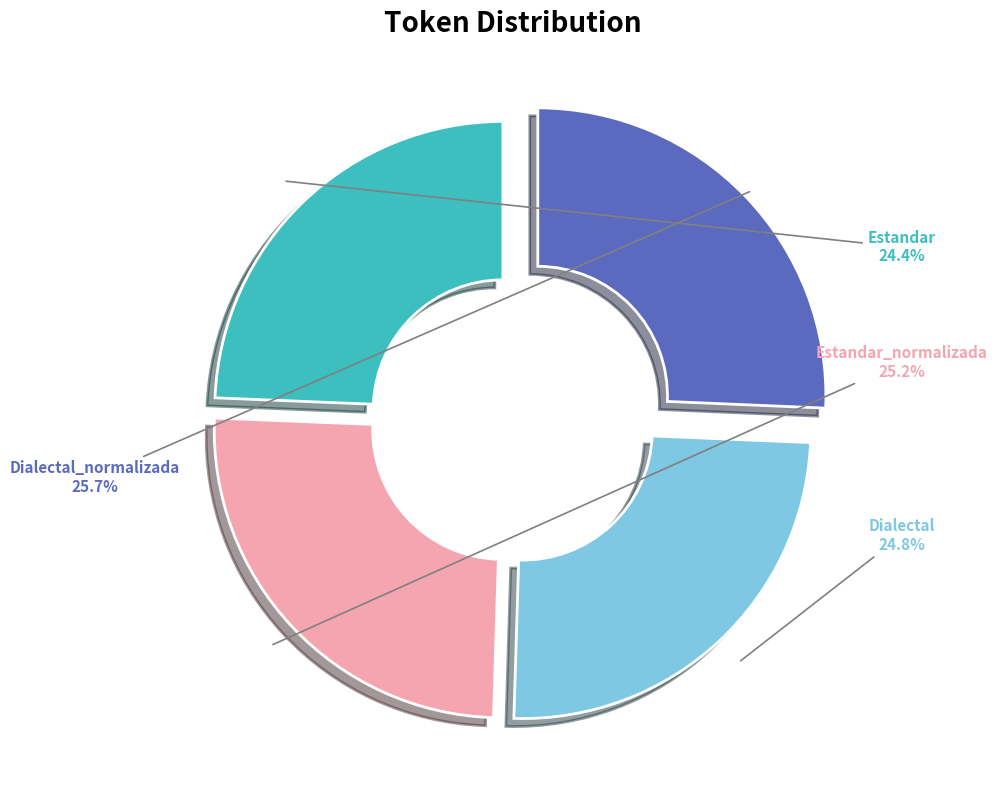

What percentage is the Dialectal slice, to the nearest percent?

25%